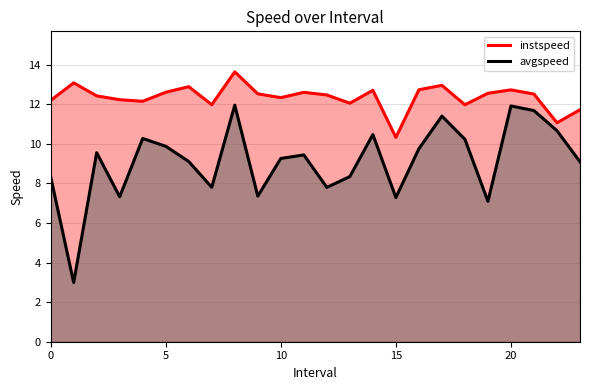

What is the difference between the second highest and minimum values in the avgspeed series?

8.9